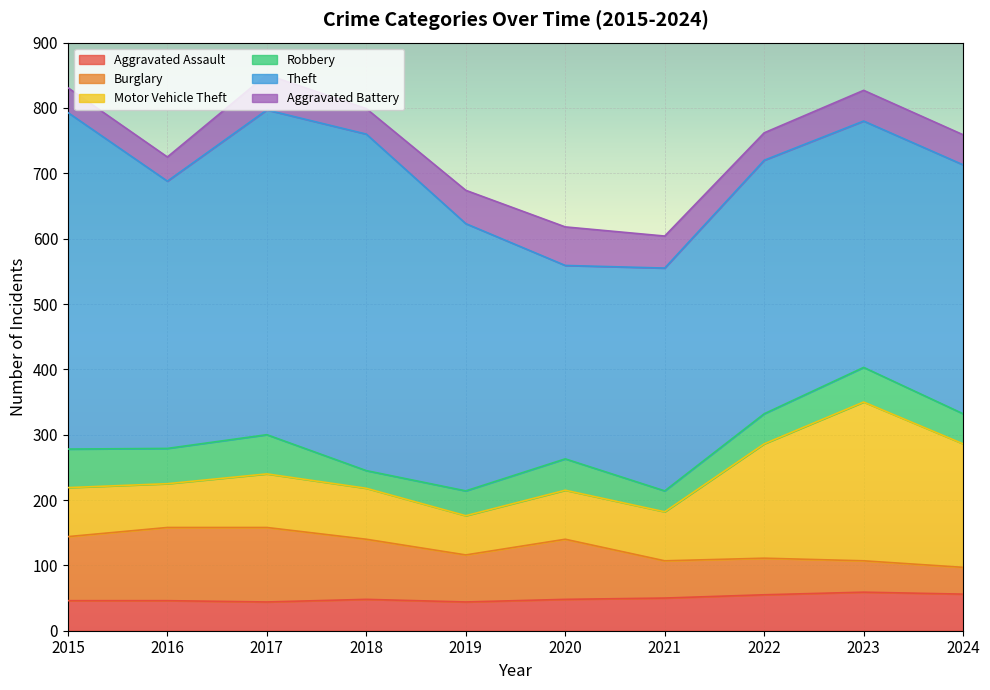

Is it true that Aggravated Battery equals 75 at 2021?

False